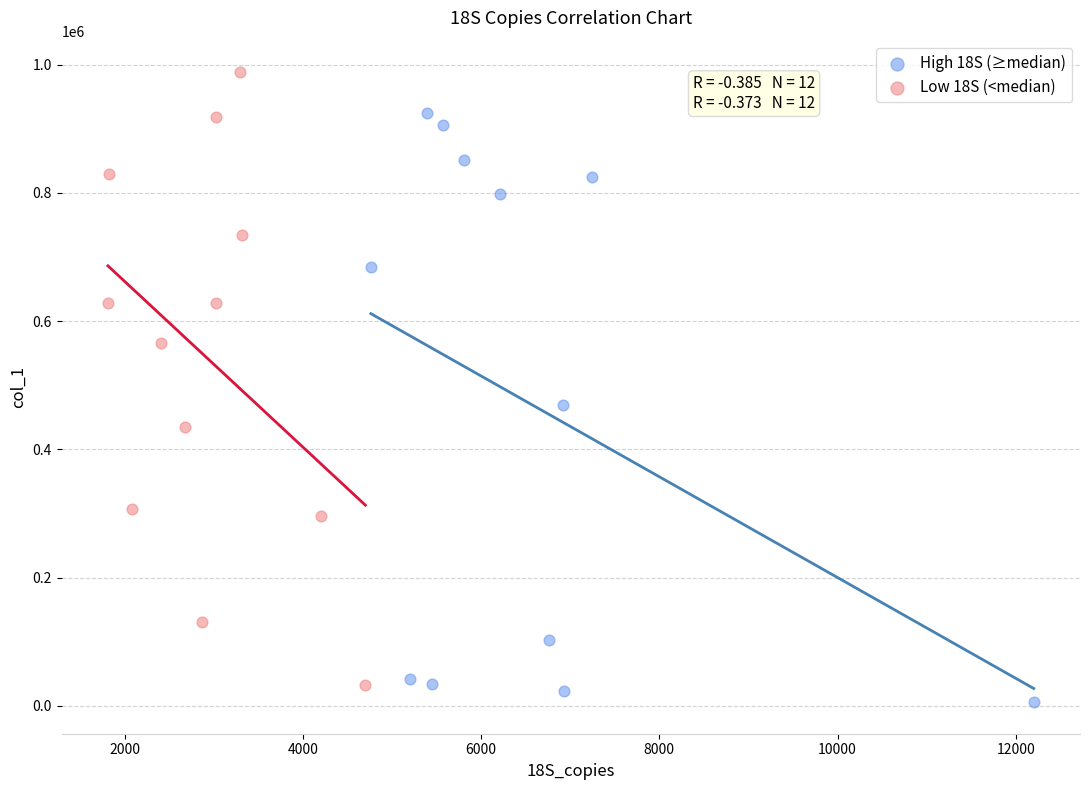

Which series contains the highest Y value?

Low 18S (<median)